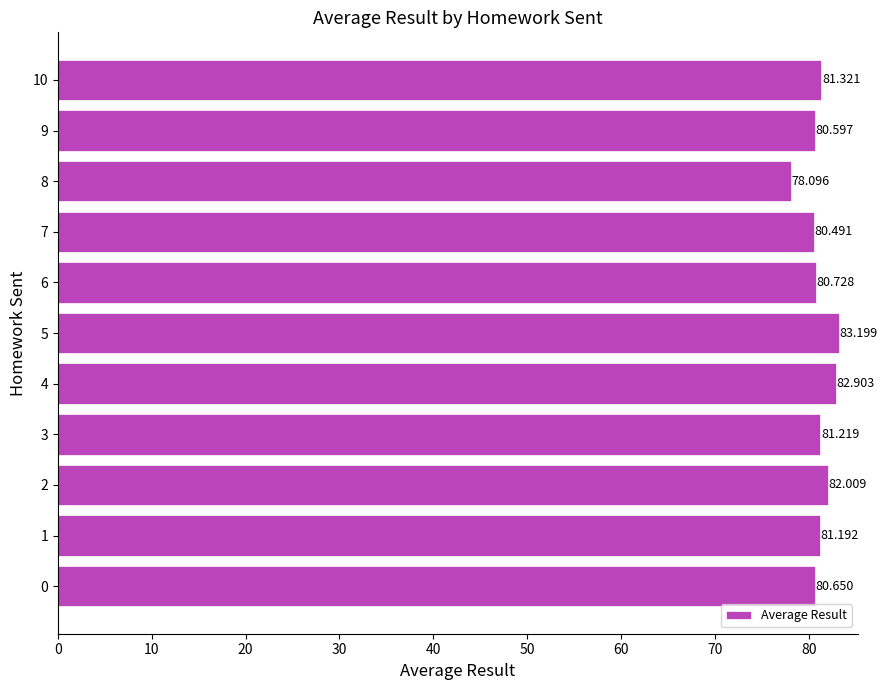

What is the smallest value displayed?

78.1